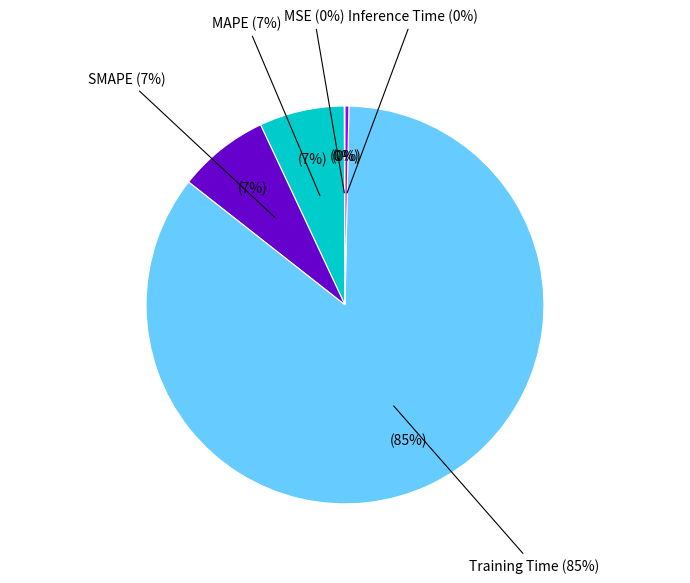

The MSE slice represents 1% of the pie. True or false?

False